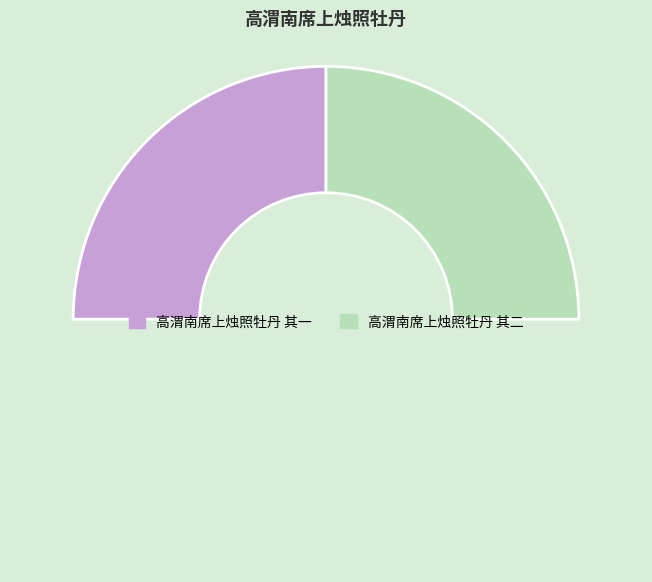

How many segments does this pie chart have?

3